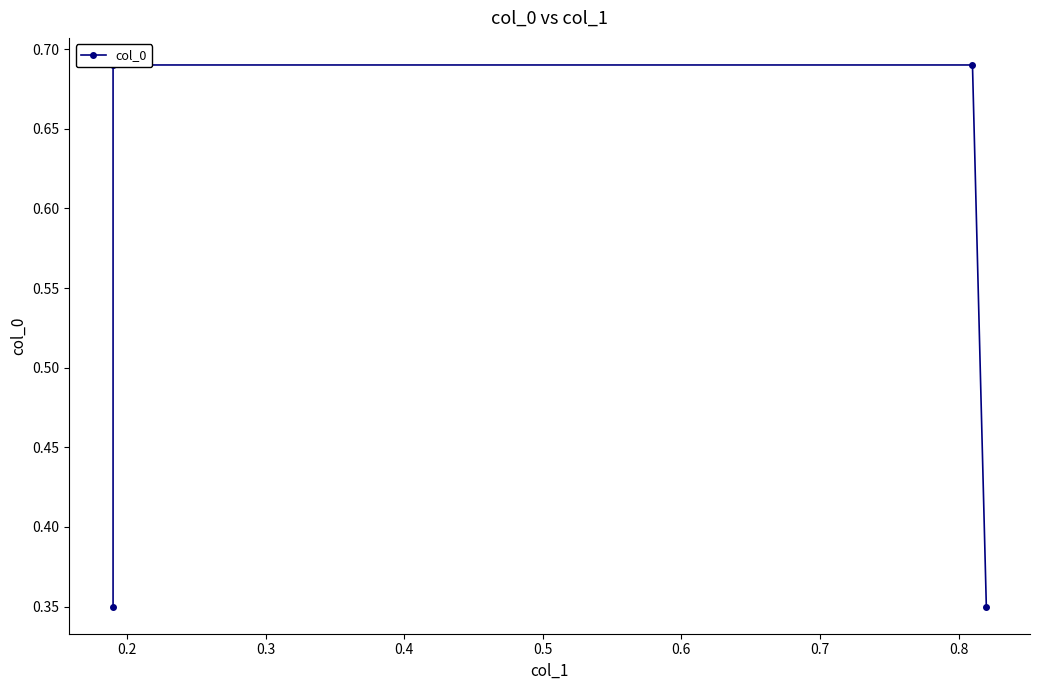

What is the sum of the values at 0.4 and 0.2?

1.0